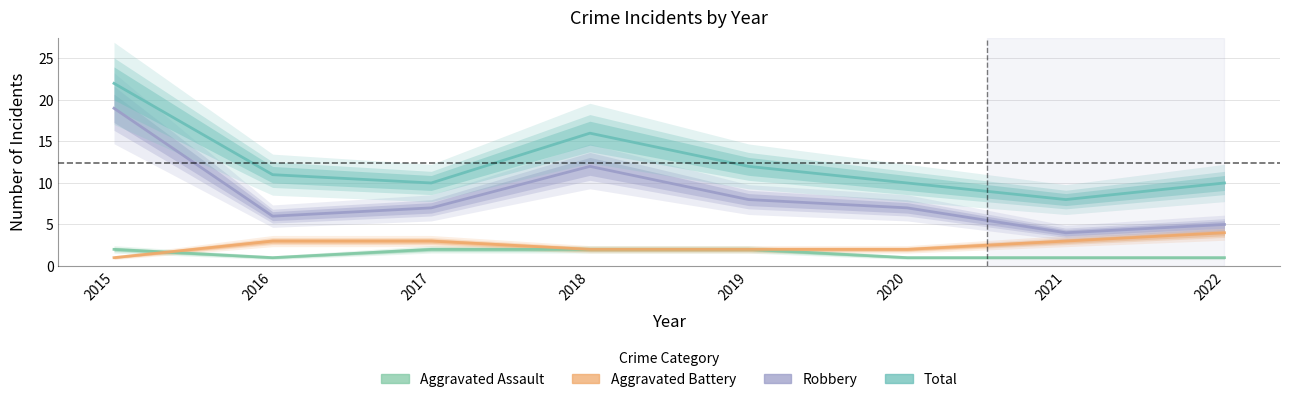

What is the maximum value shown in the chart?

22